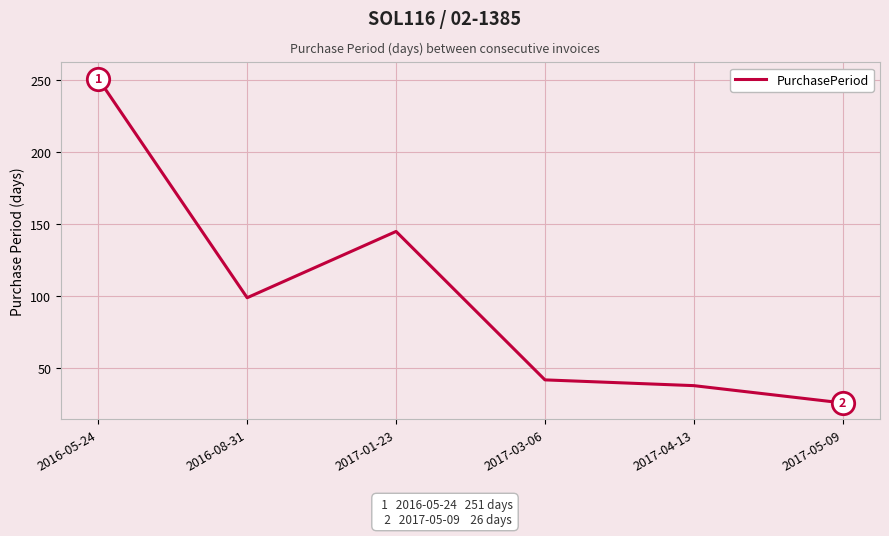

Approximately how many times larger is the value at 2017-05-09 compared to 2016-08-31?

0.3